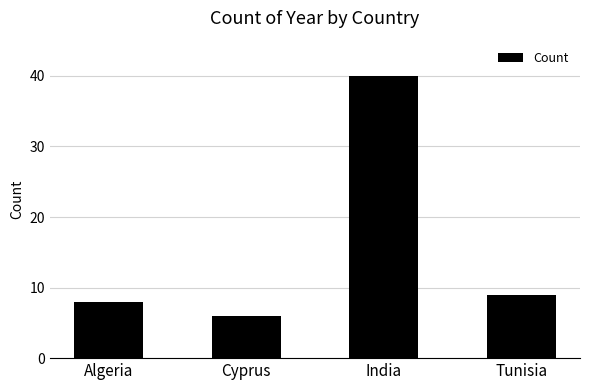

The chart shows a value of 4 at Cyprus. True or false?

False